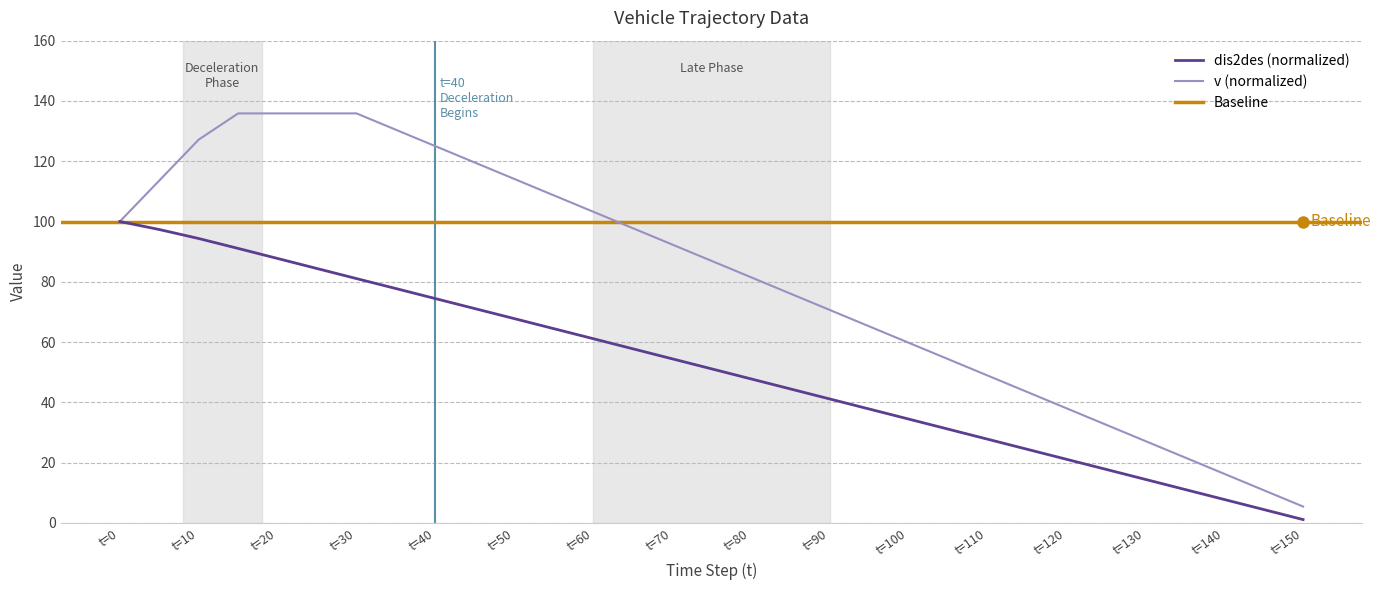

What position from the left is t=80?

17